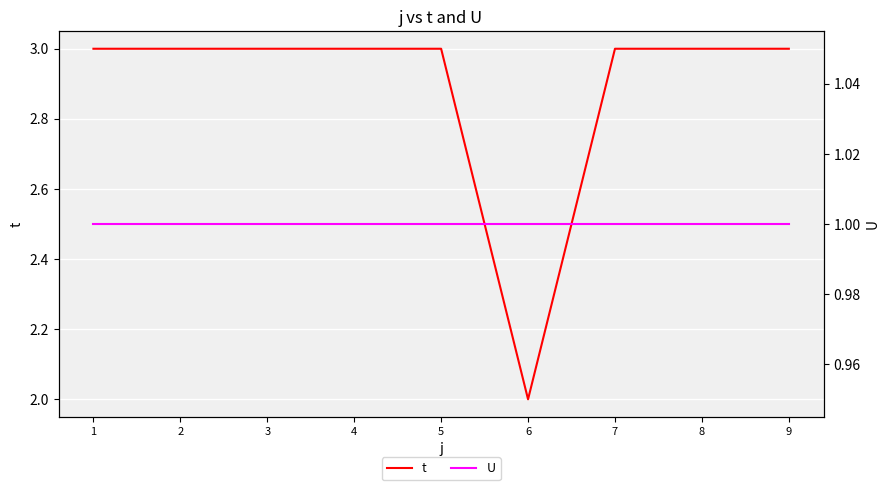

Rank the series by their average value, from lowest to highest.

U, t